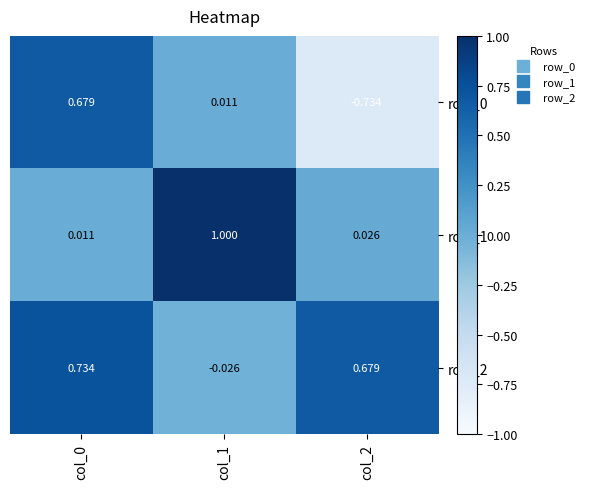

What is the total value across all series at col_1?

1.0